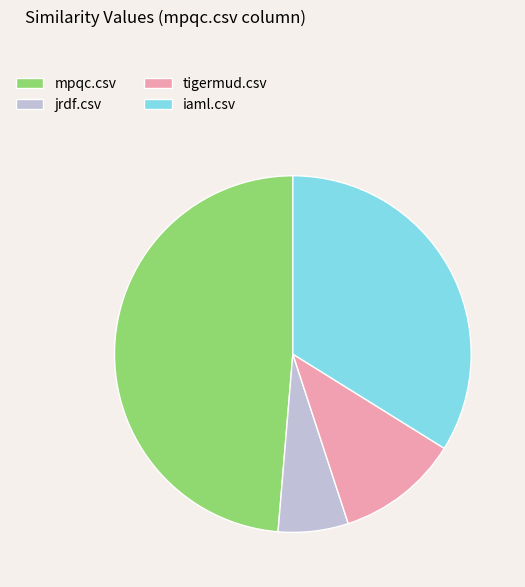

True or false: jrdf.csv accounts for 1% of the total.

False